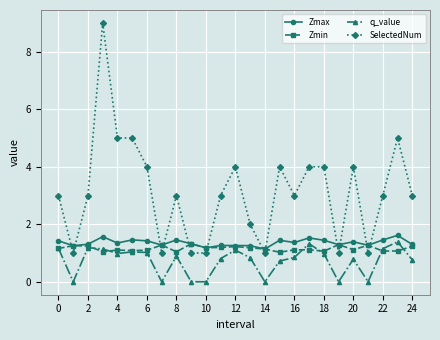

Does the chart have visible grid lines?

Yes